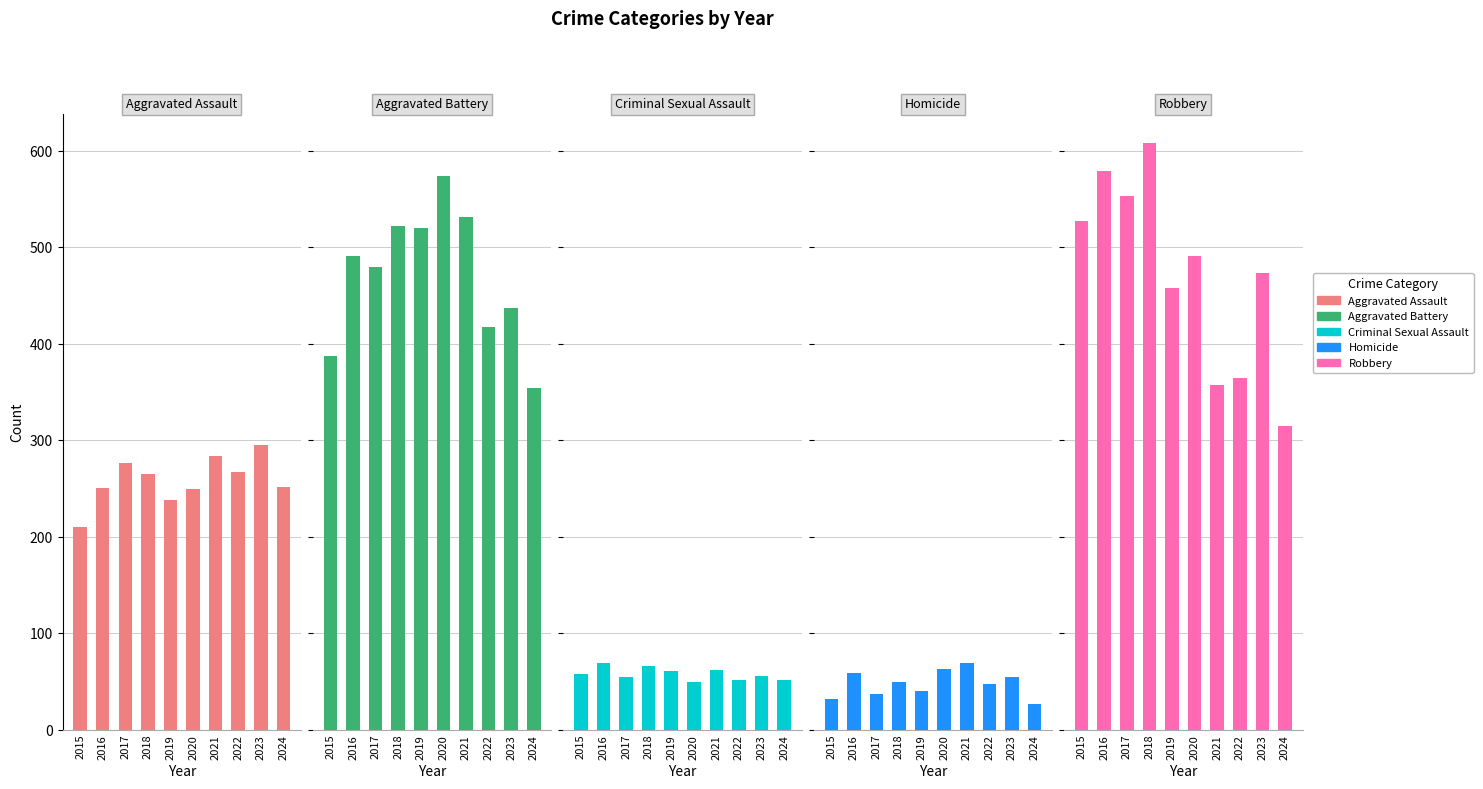

Which series has the largest total across all categories?

Robbery